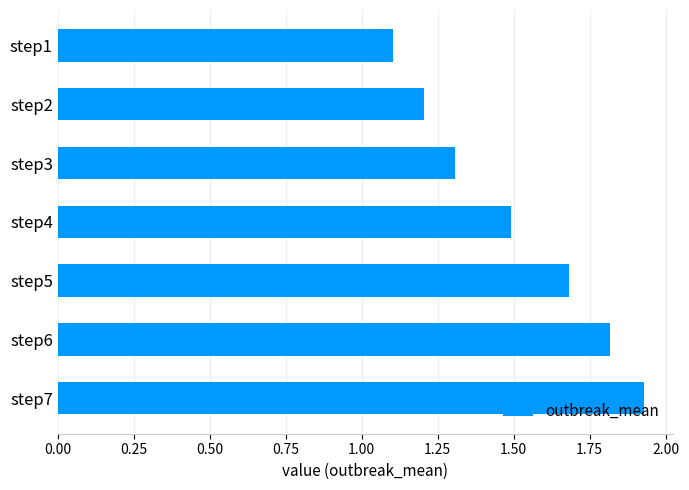

What is the sum of the values at step7 and step3?

3.2